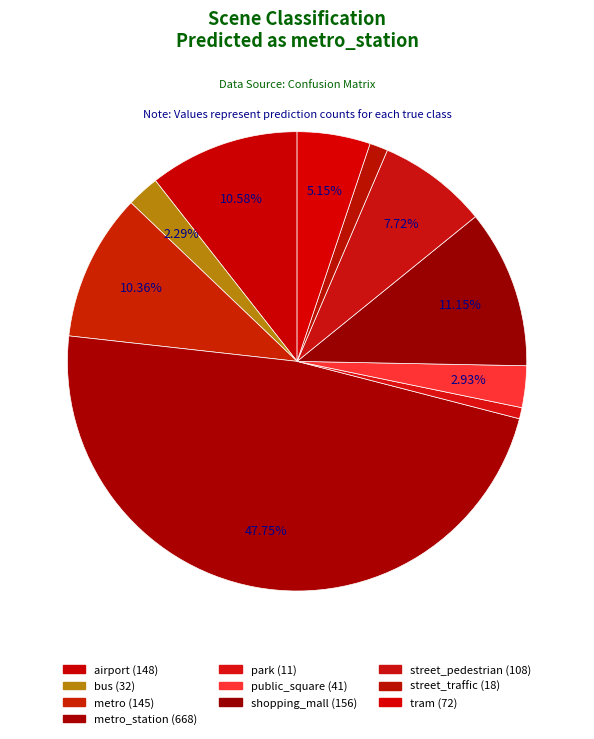

Count the number of slices in the pie.

10